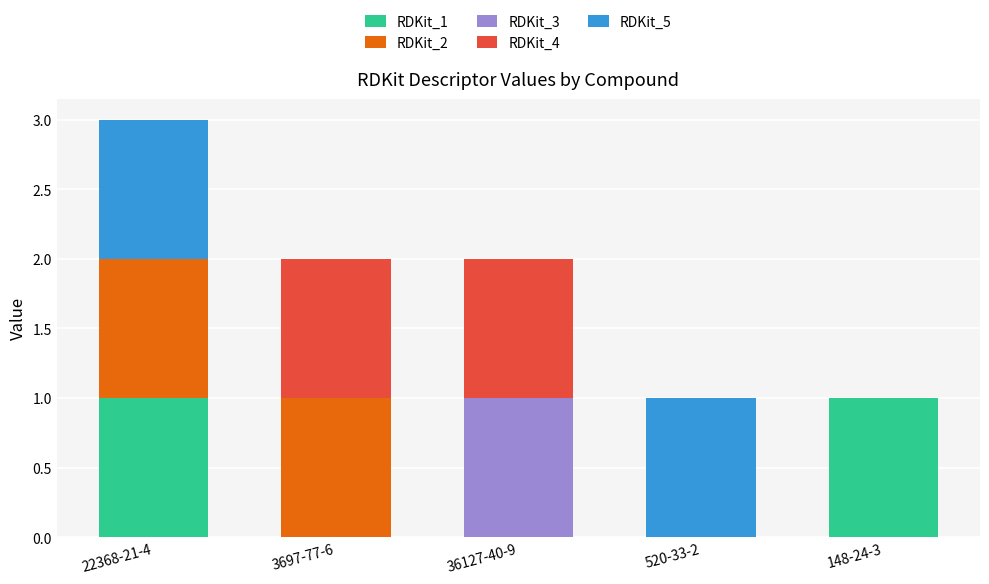

Reading left to right, what are the values for RDKit_1?

22368-21-4=1	3697-77-6=0	36127-40-9=0	520-33-2=0	148-24-3=1